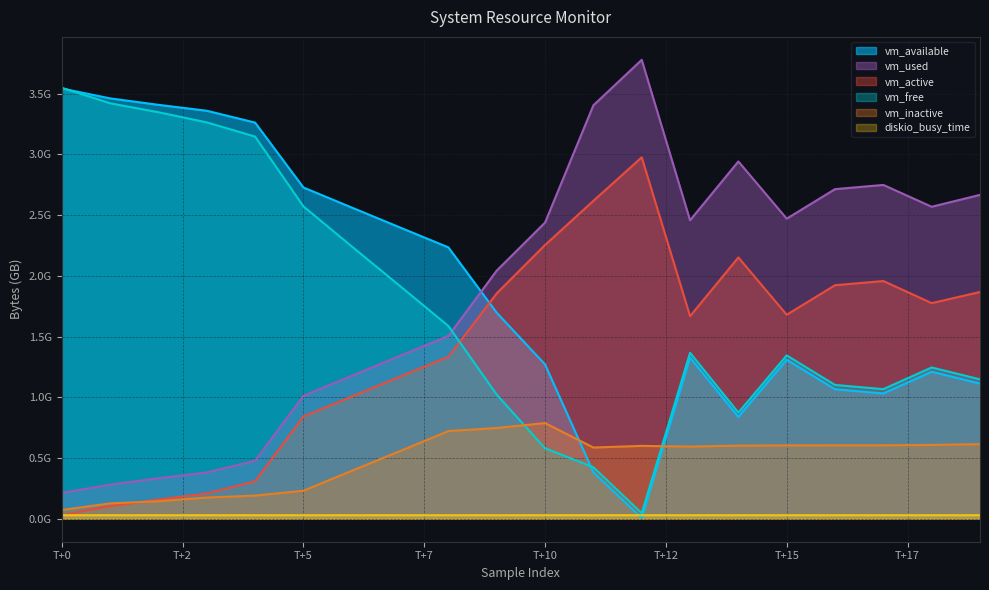

What is the highest value of the vm_used series?

3.8